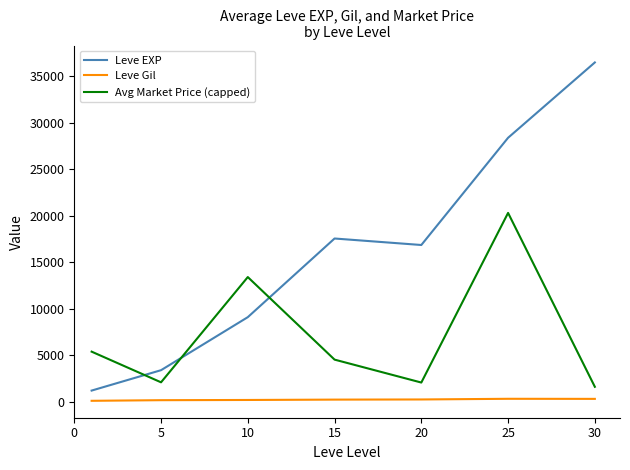

What is the difference between the second highest and minimum values in the Leve EXP series?

27180.0